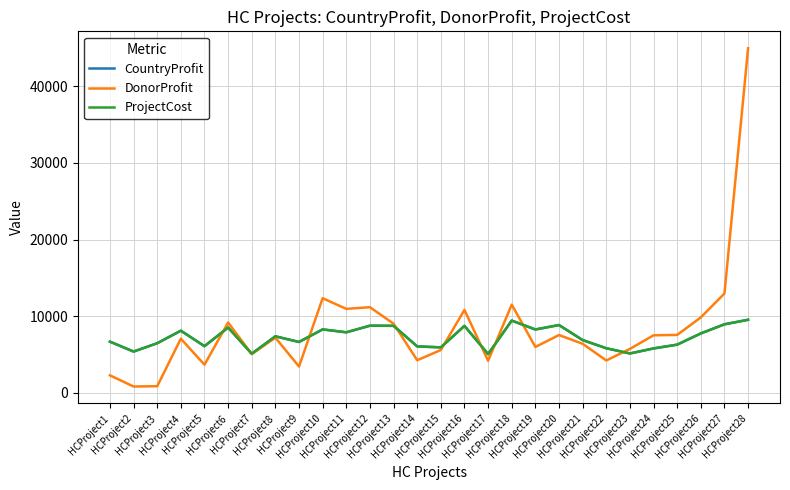

Is the value of ProjectCost at HCProject19 greater than the value of CountryProfit at HCProject23?

Yes